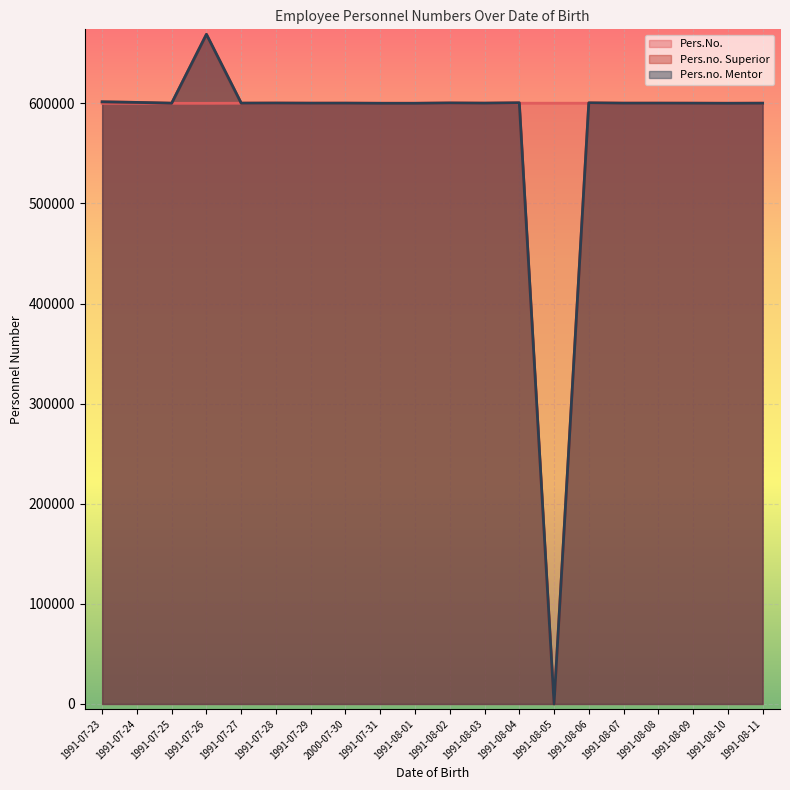

What is the average value of the Pers.No. series?

600106